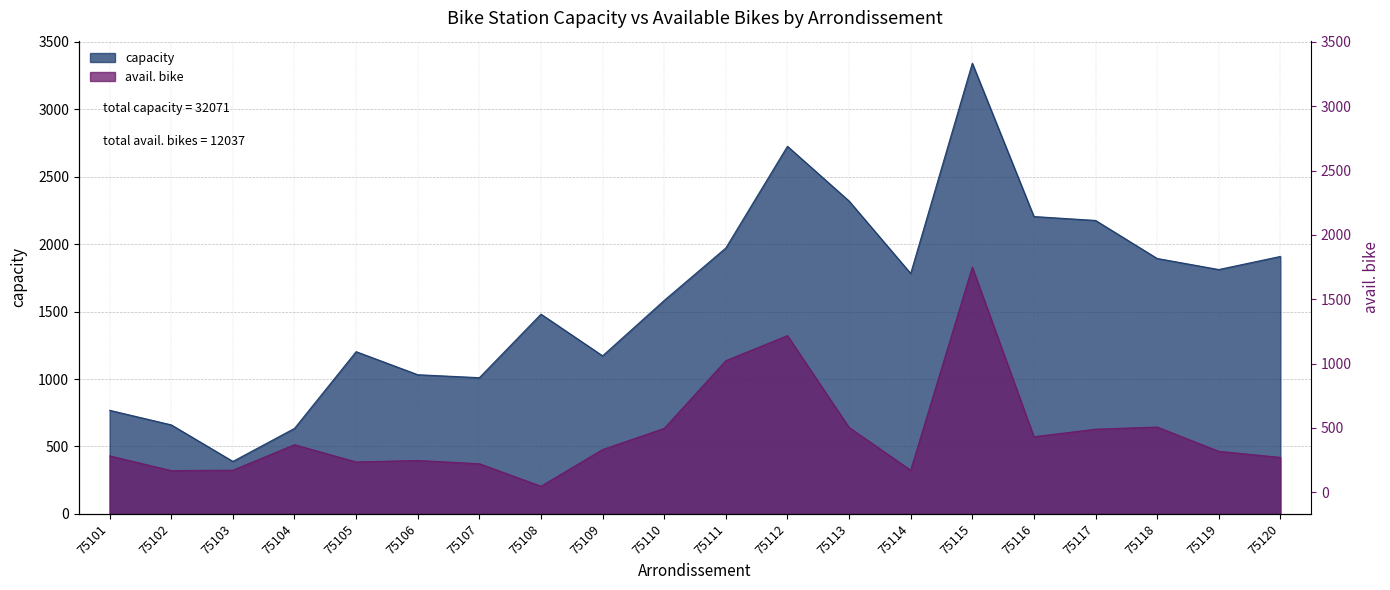

Reading right to left, transcribe all the data shown in this chart.

capacity: 75120=1909	75119=1812	75118=1894	75117=2176	75116=2205	75115=3342	75114=1783	75113=2320	75112=2726	75111=1972	75110=1583	75109=1172	75108=1481	75107=1010	75106=1032	75105=1203	75104=634	75103=389	75102=660	75101=768
avail. bike: 75120=419	75119=464	75118=644	75117=628	75116=572	75115=1830	75114=324	75113=641	75112=1322	75111=1136	75110=634	75109=477	75108=205	75107=372	75106=396	75105=385	75104=513	75103=324	75102=321	75101=430